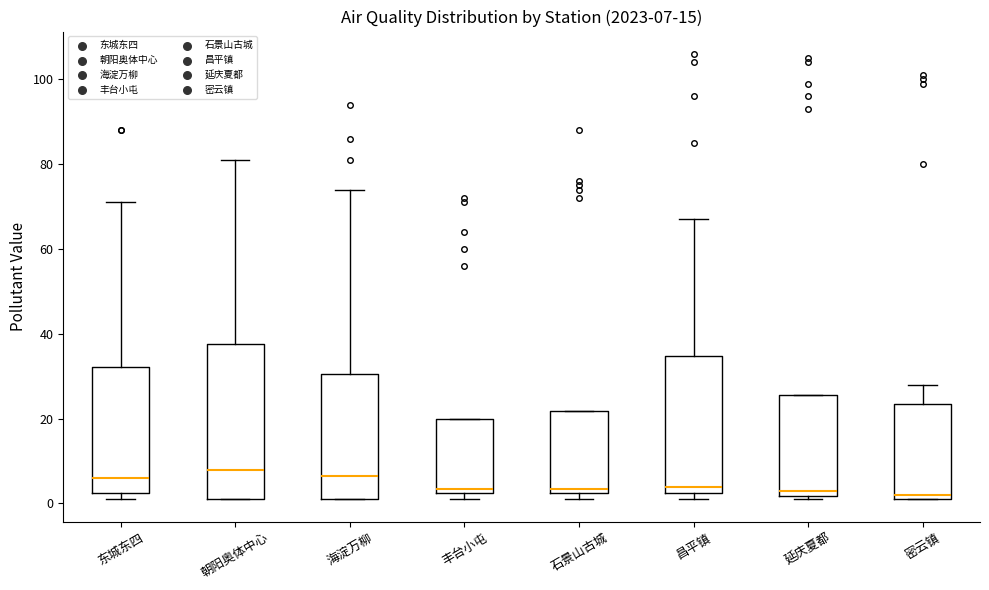

Comparing the boxes themselves (not the whiskers), which one is the tallest?

朝阳奥体中心